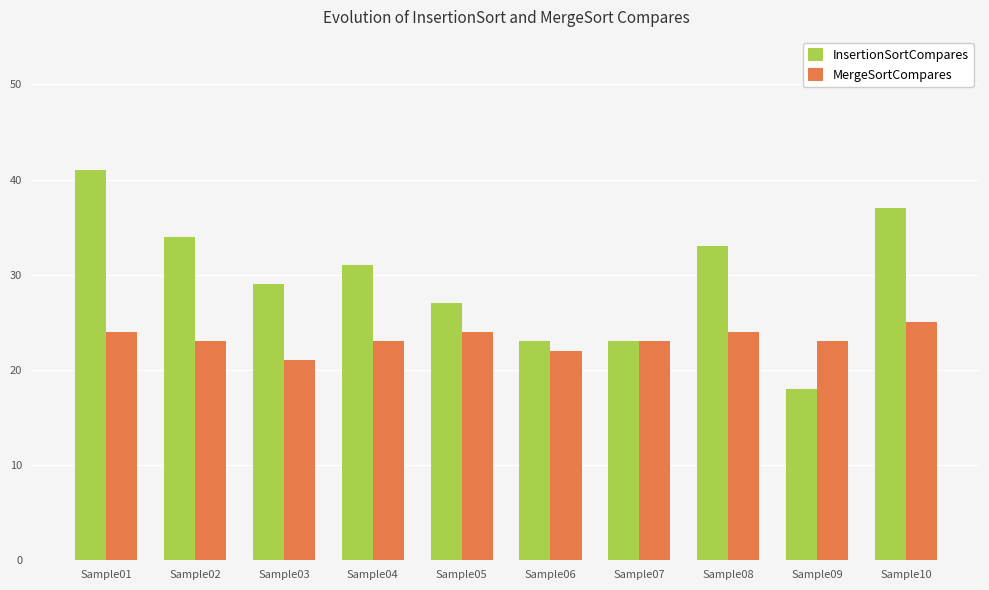

At which label does InsertionSortCompares reach its minimum?

Sample09